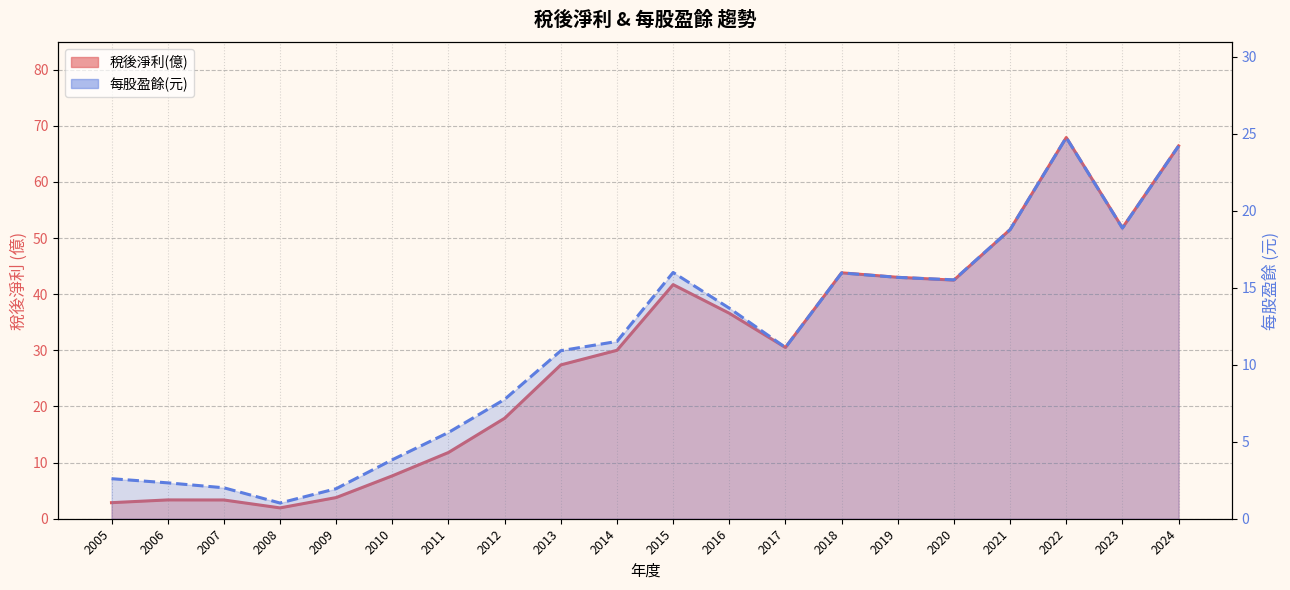

Which series has the largest range (max minus min)?

稅後淨利(億)